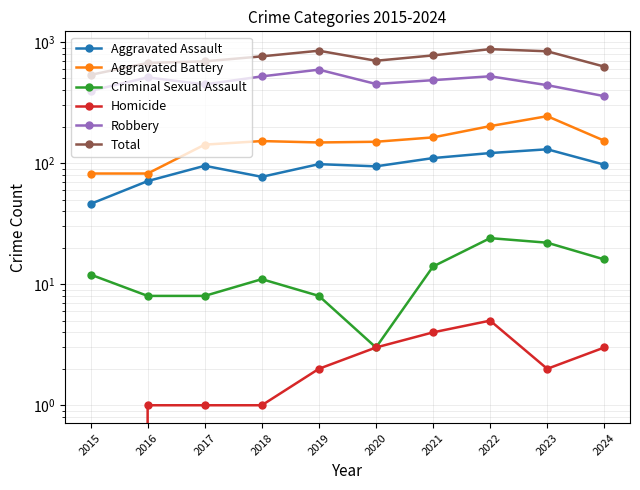

True or false: Criminal Sexual Assault has a value of 22 at 2023.

True